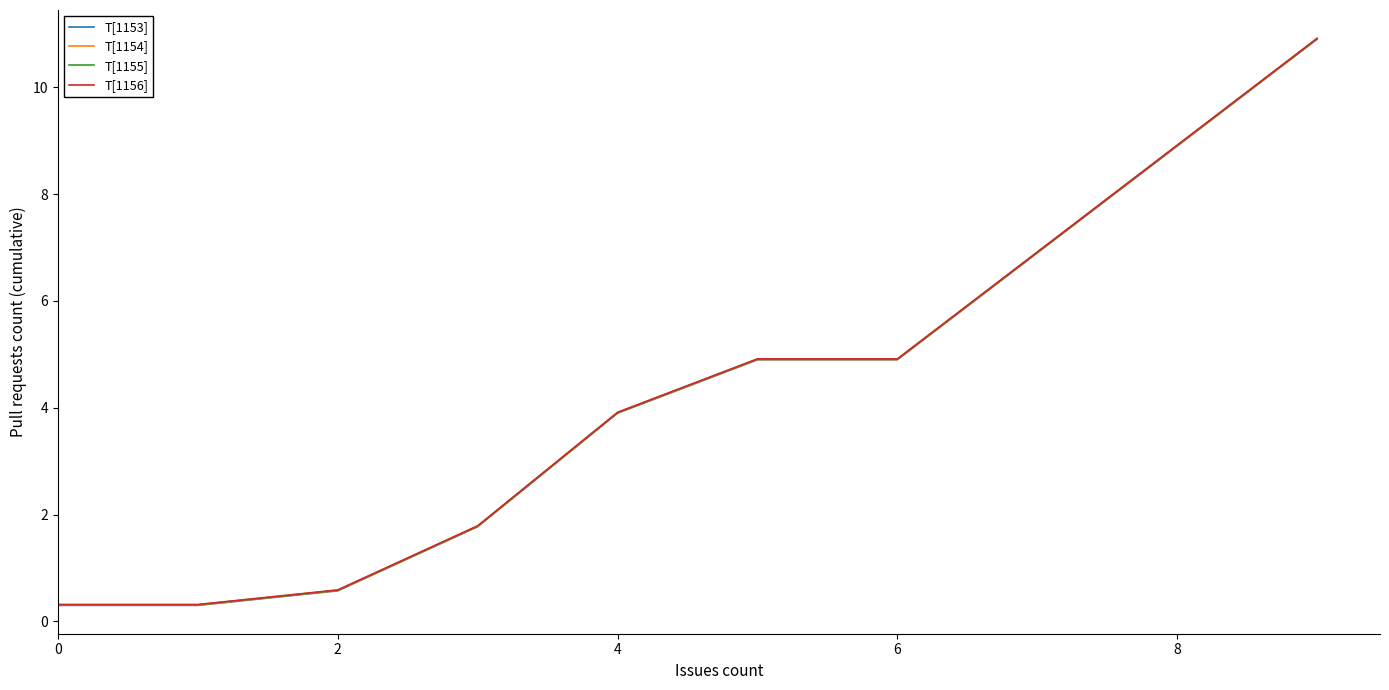

What is the maximum value shown in the chart?

10.9